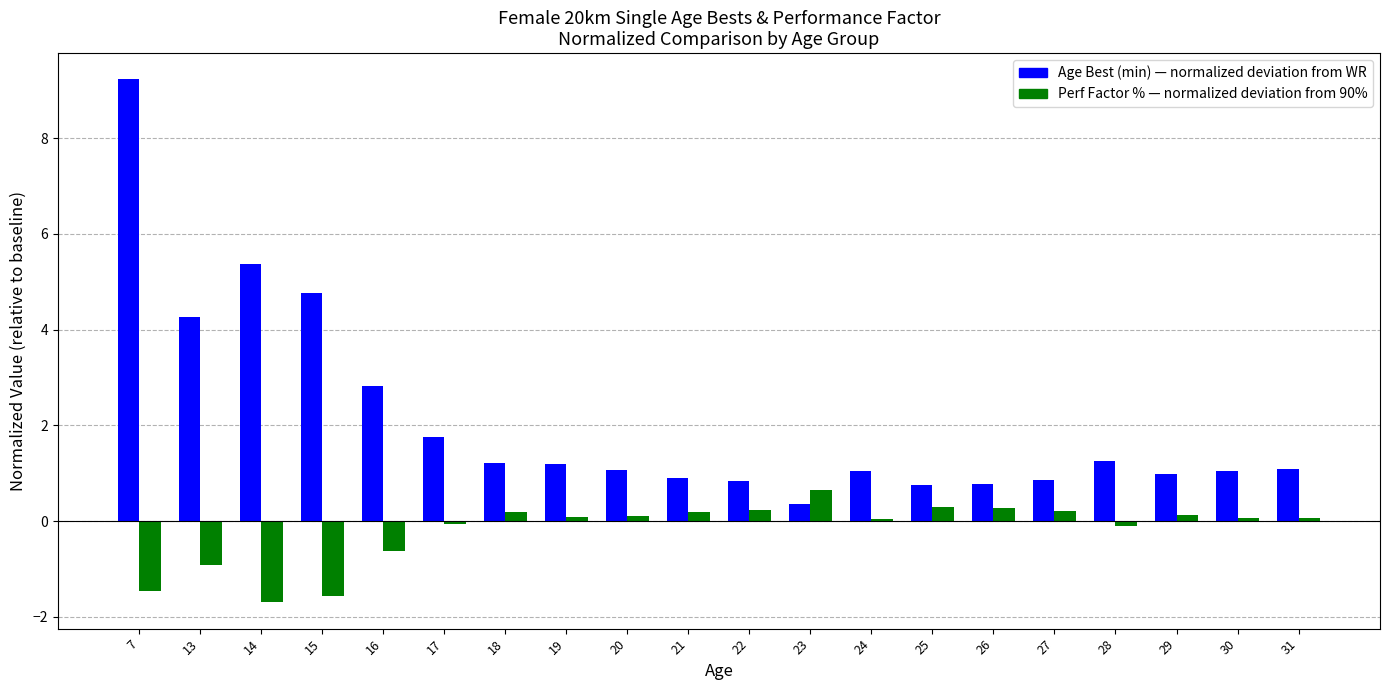

At which category does the chart reach its peak across all series?

7